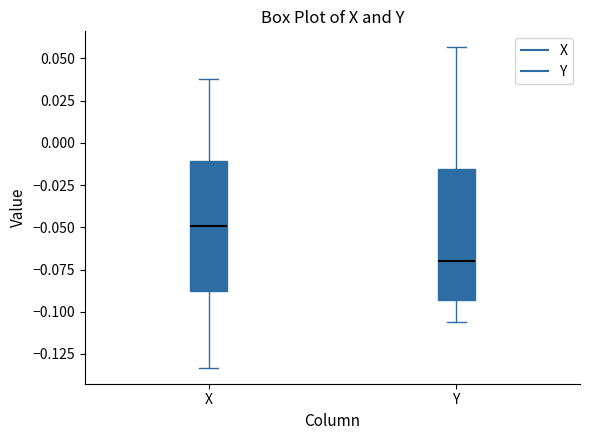

Which box has the lowest median line?

Y